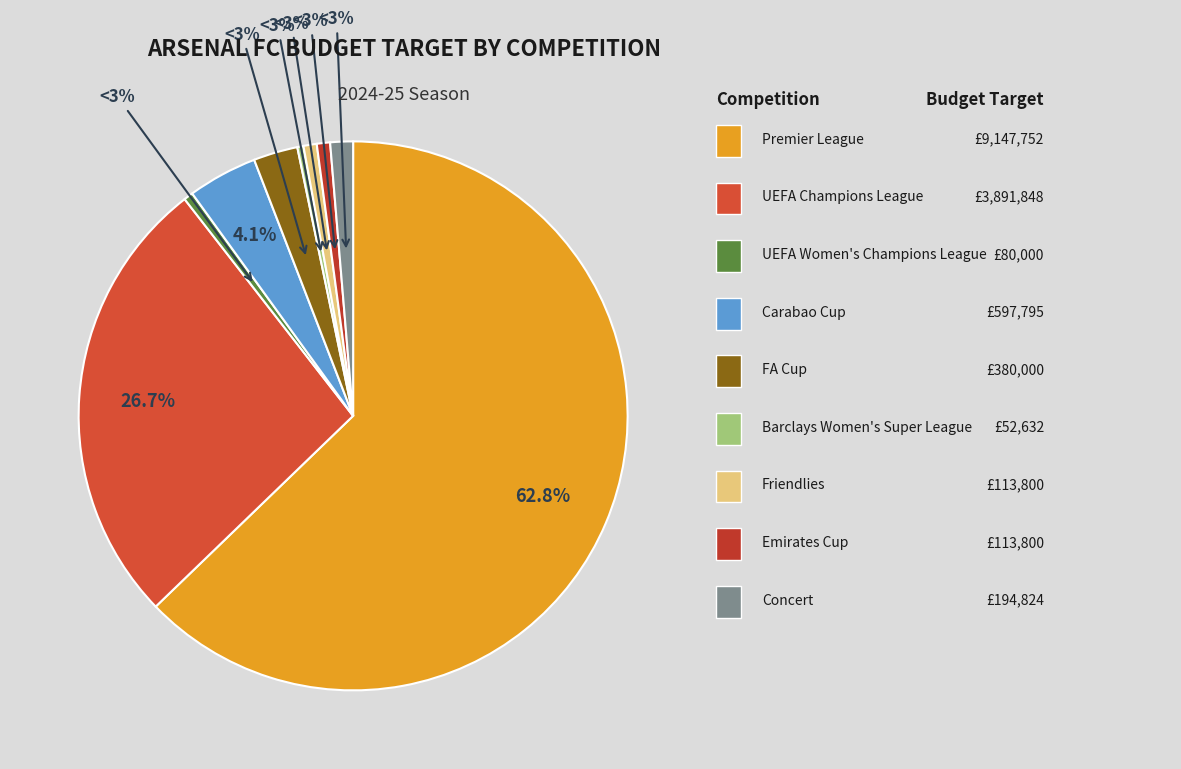

Which category accounts for the majority?

Premier League